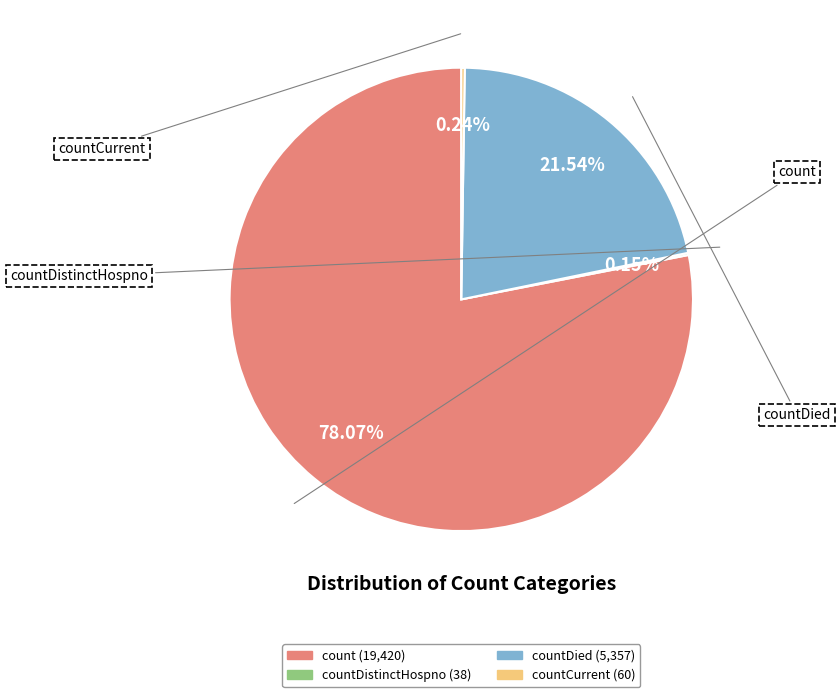

Is there any slice that represents more than half of the pie?

Yes